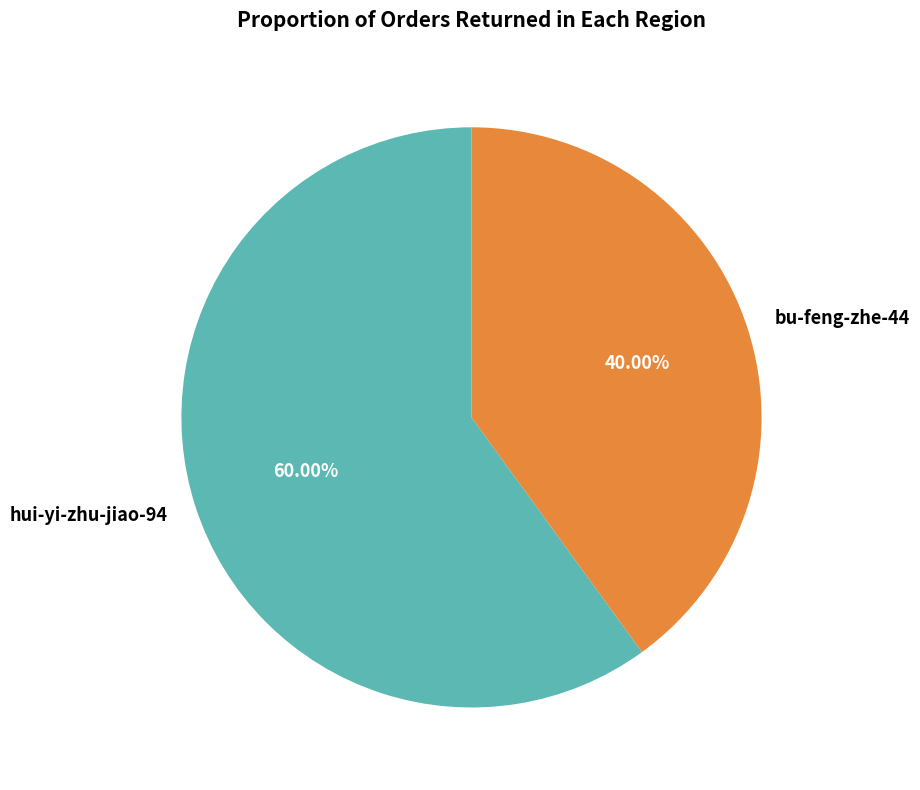

Does any single category account for the majority?

Yes